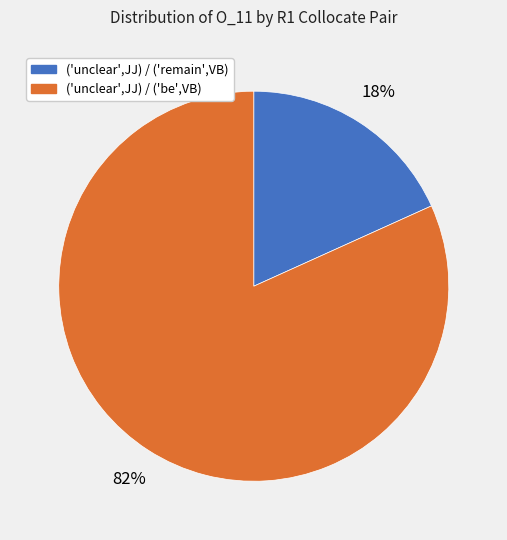

Which slice represents more than half of the pie?

('unclear',JJ) / ('be',VB)